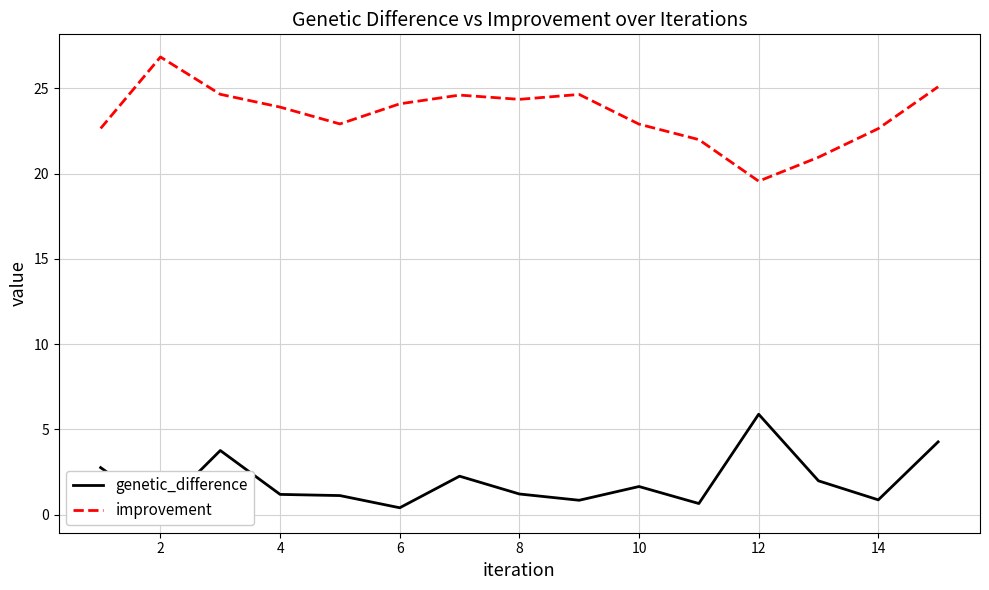

Where is the first local minimum for genetic_difference?

2